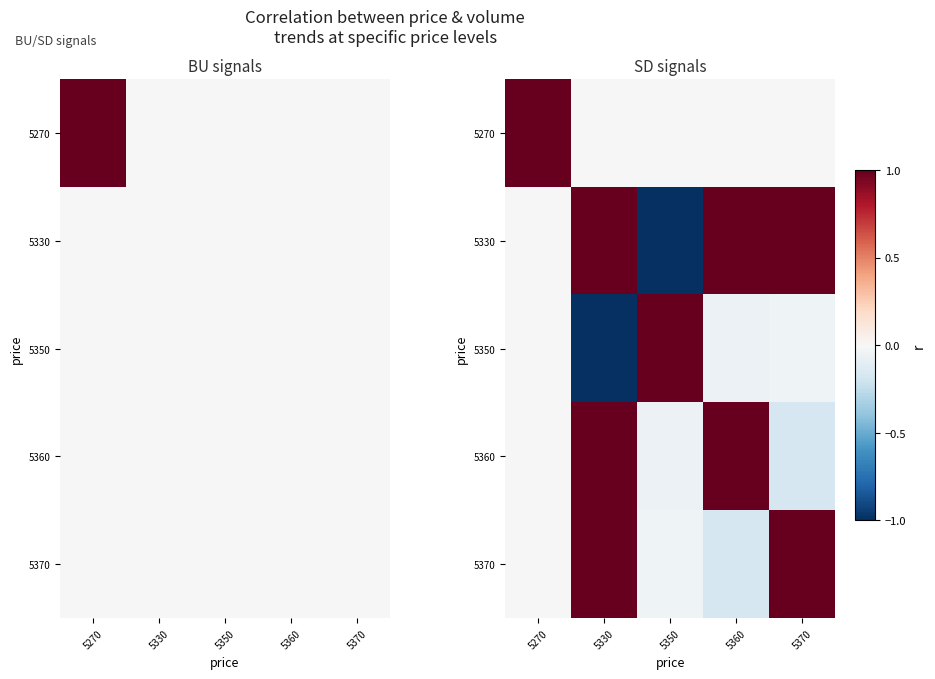

Between 5270 and 5370, which is larger?

5270